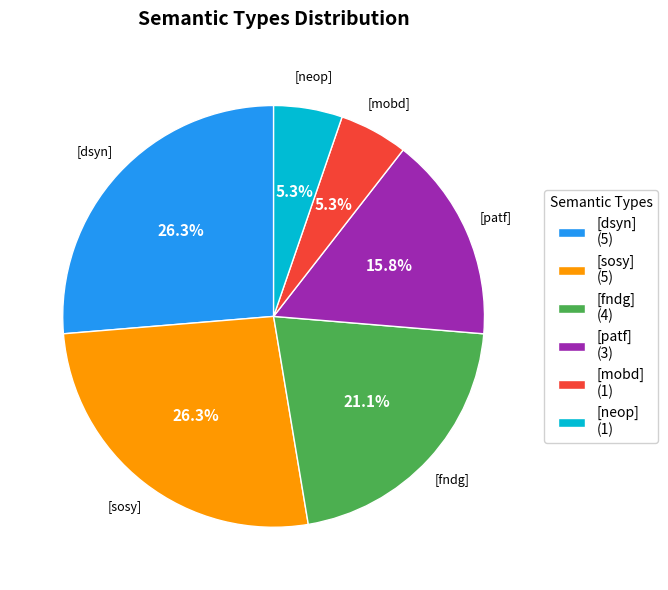

Does any single category account for the majority?

No